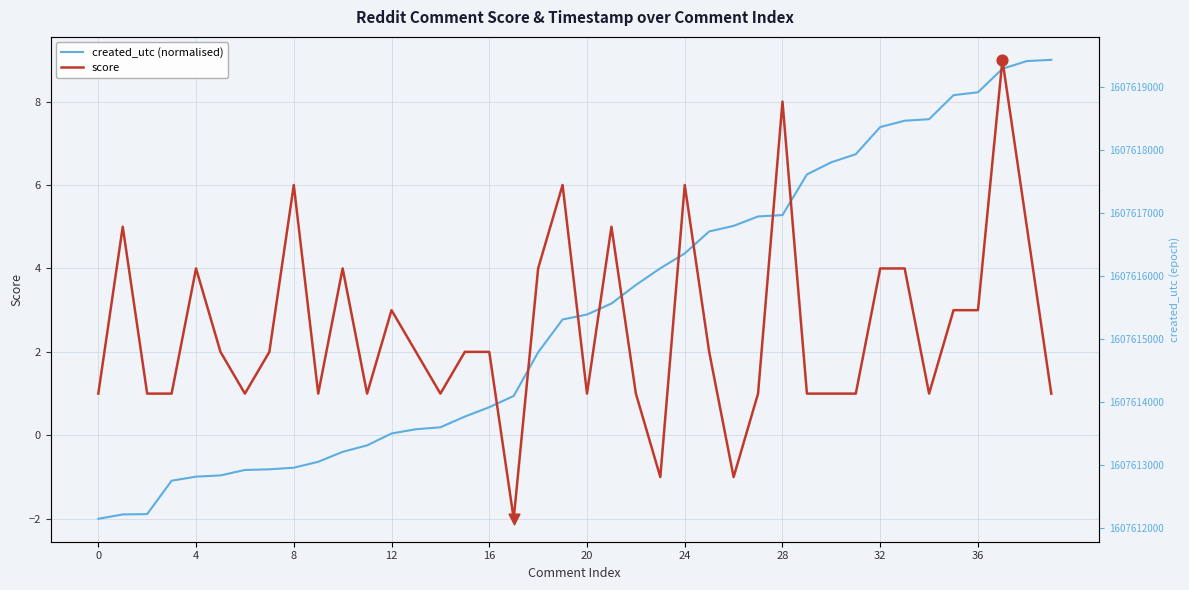

What are all the series names shown in the legend?

created_utc (normalised), score, created_utc